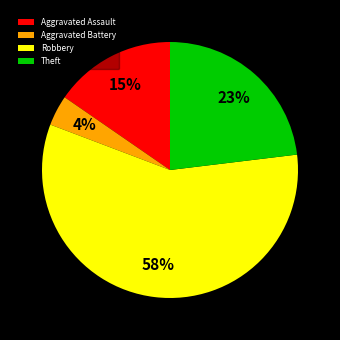

Is the sum of Robbery and Theft greater than half?

Yes